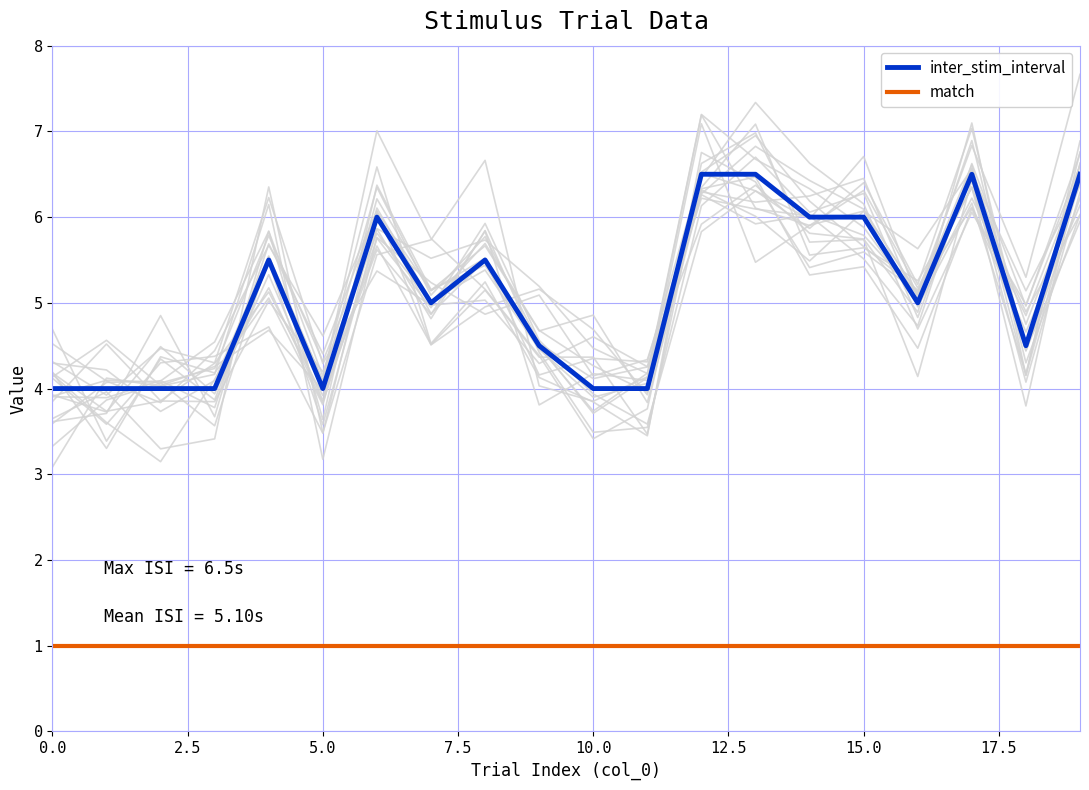

What is the greatest value displayed?

6.5